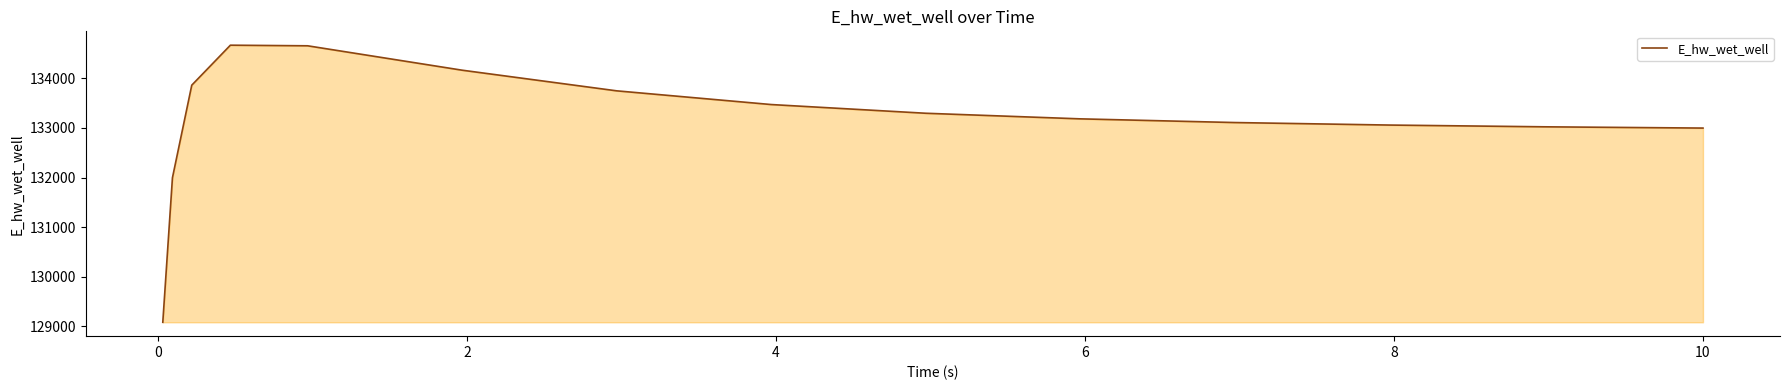

What is the minimum value shown in the chart?

129084.4